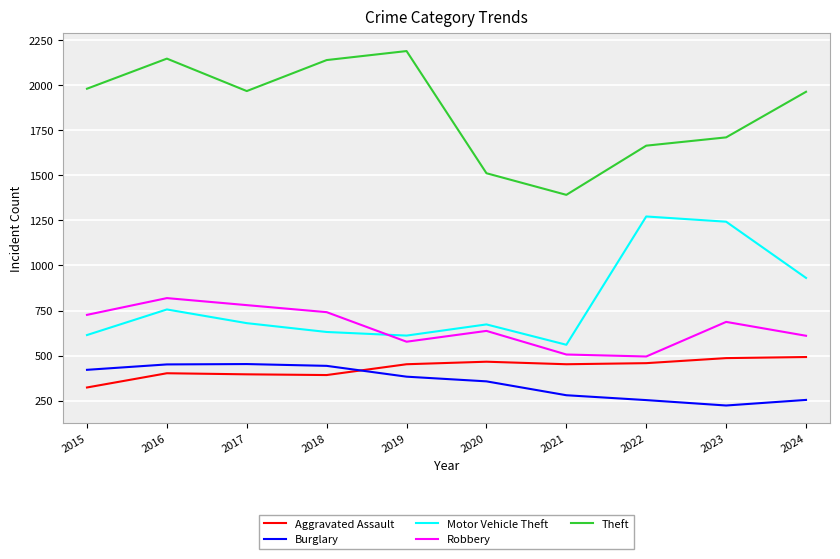

What is the sum of the Burglary values at 2022 and 2023?

476